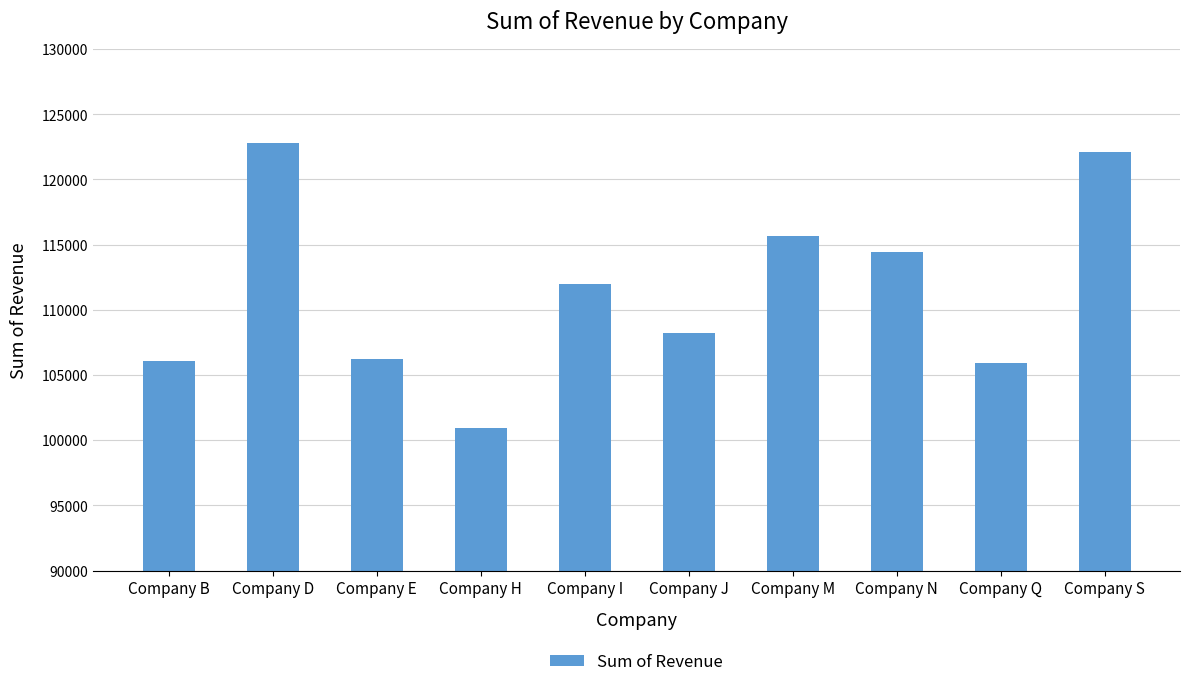

At which category does the chart reach its minimum across all series?

Company H